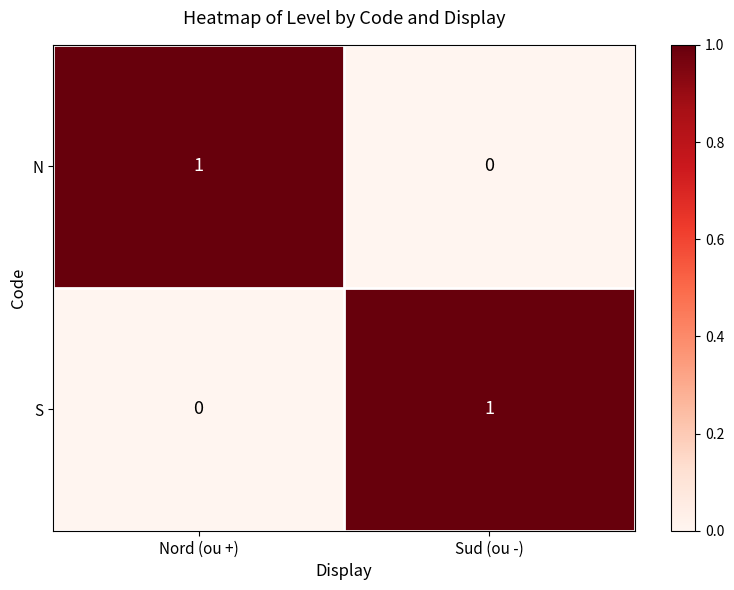

What is the difference between the highest and lowest values at Sud (ou -)?

1